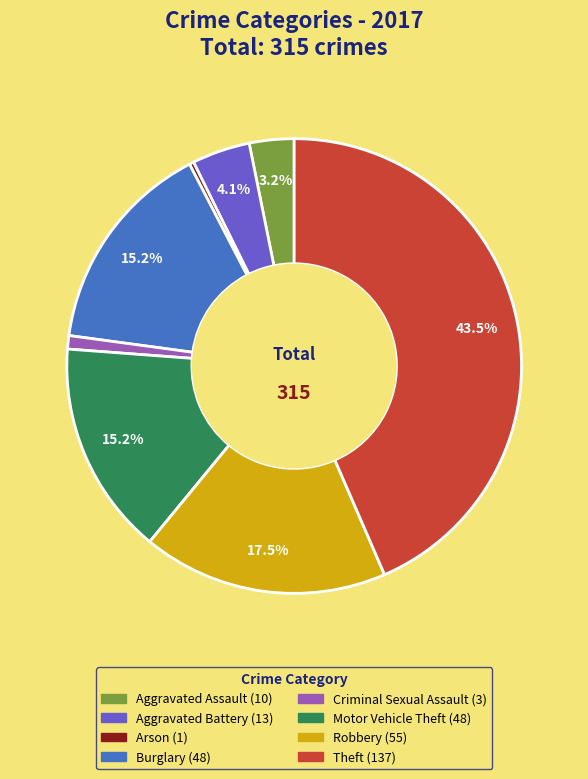

What percentage is the Aggravated Battery slice, to the nearest percent?

4%